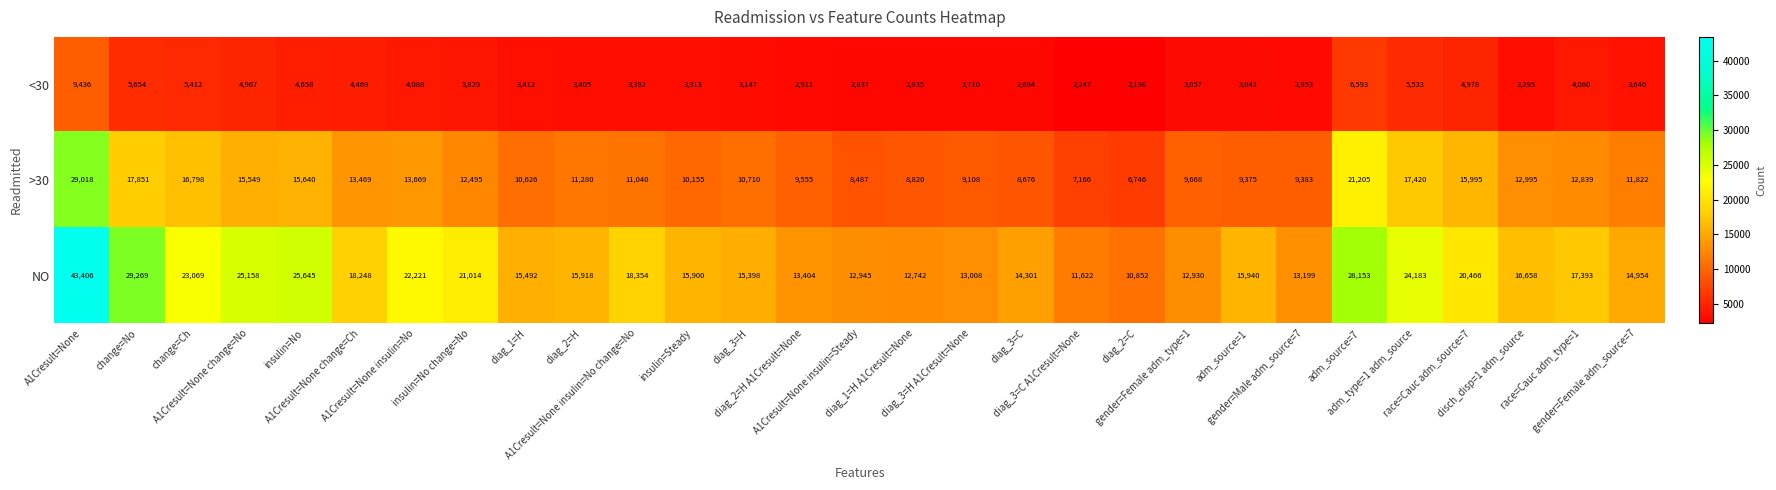

Which label corresponds to the smallest value in the chart?

diag_2=C